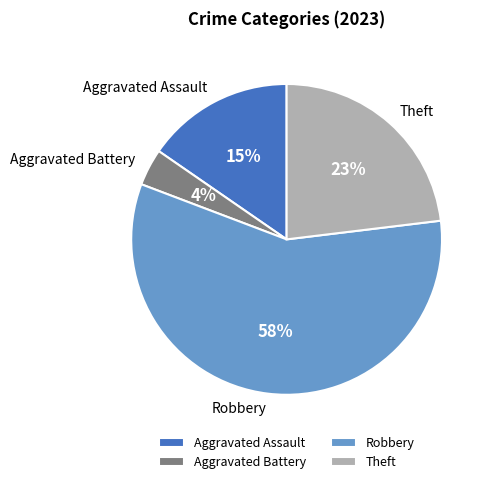

Rank the categories by value from highest to lowest.

Robbery, Theft, Aggravated Assault, Aggravated Battery